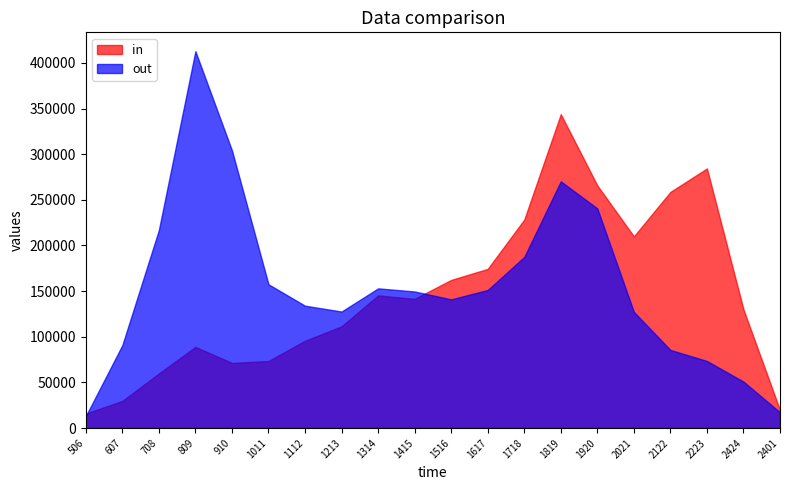

What is the sum of all in values?

2910770